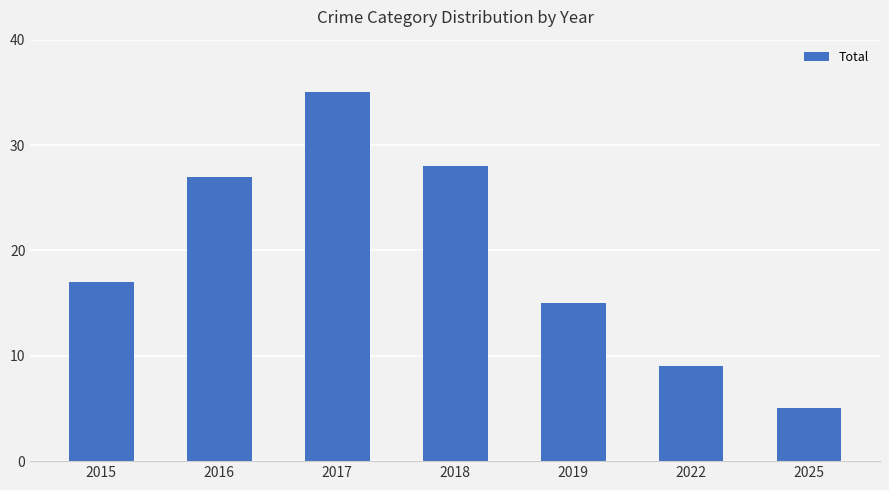

The value at 2019 is 23. True or false?

False